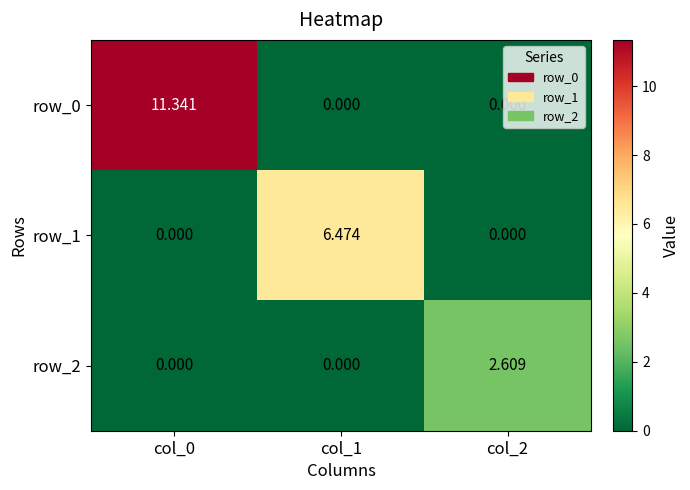

How many categories are shown in the chart?

3